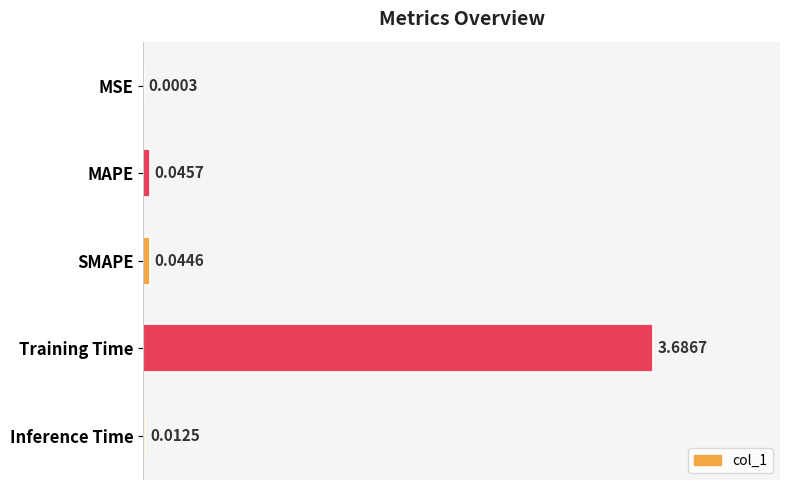

At which category does the chart reach its peak across all series?

Training Time